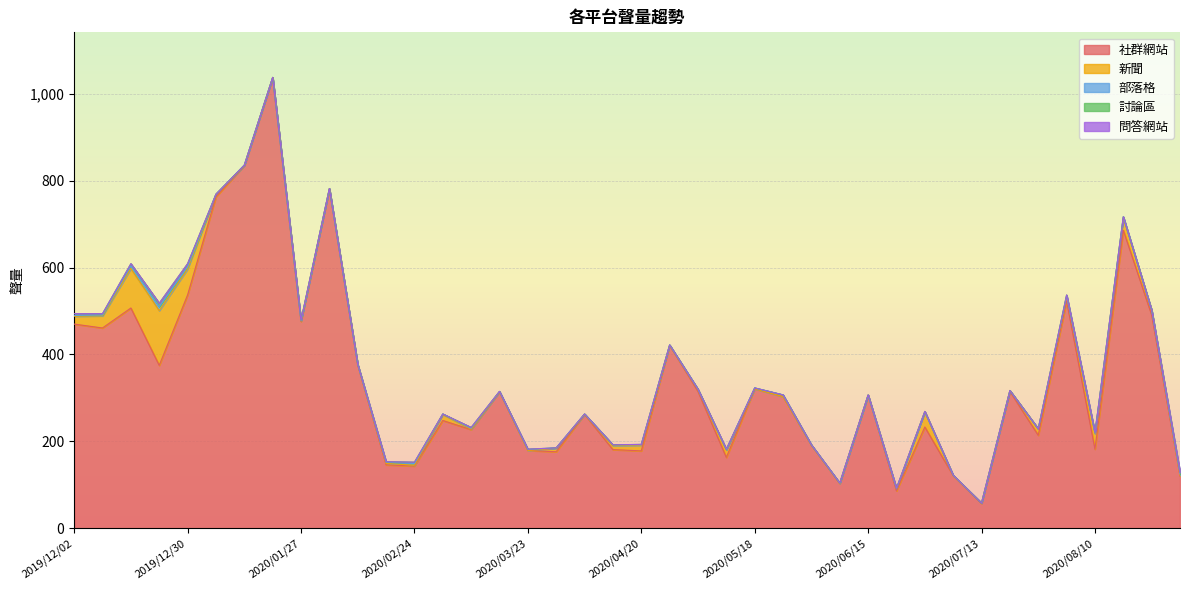

Count the 部落格 values in the range 1 to 2.

23